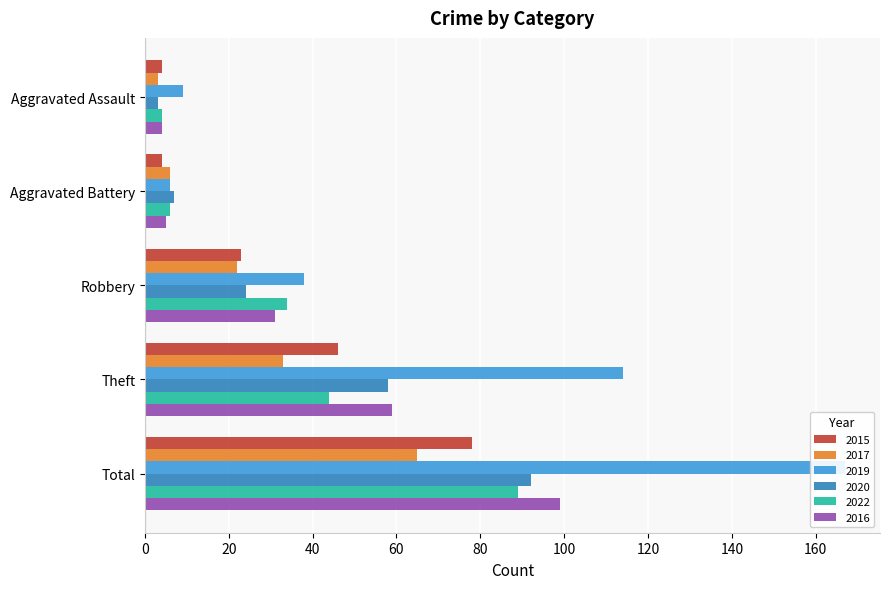

How many distinct data groups are displayed?

6